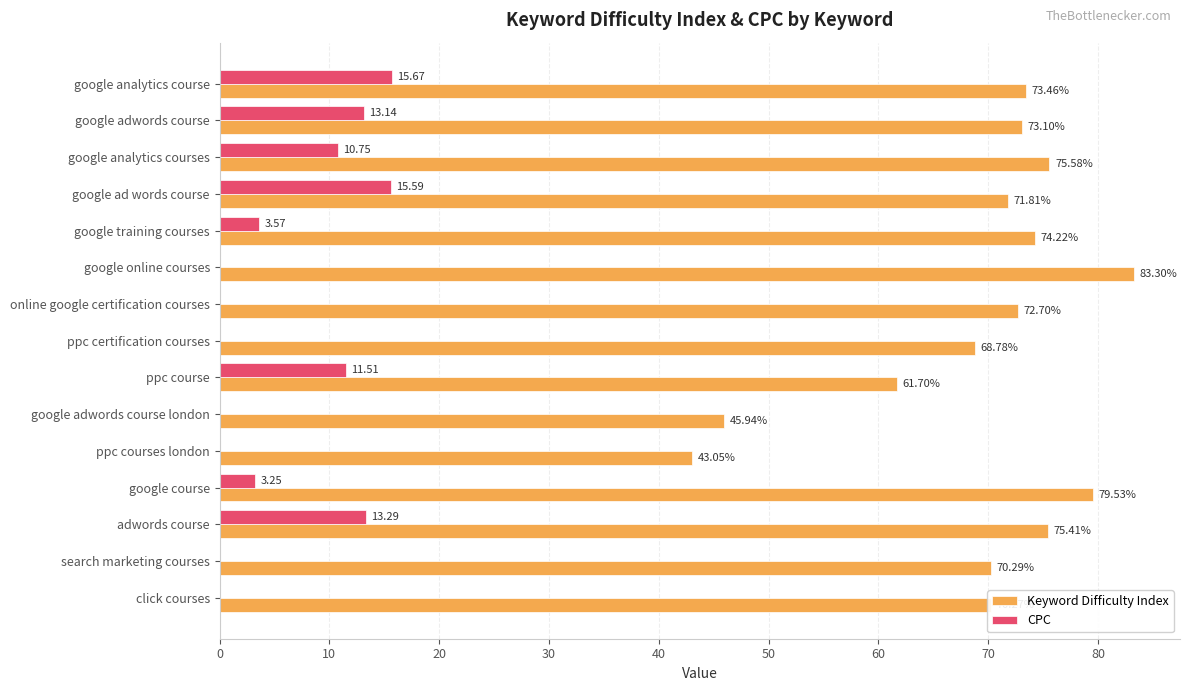

What is the total value across all series at click courses?

70.3